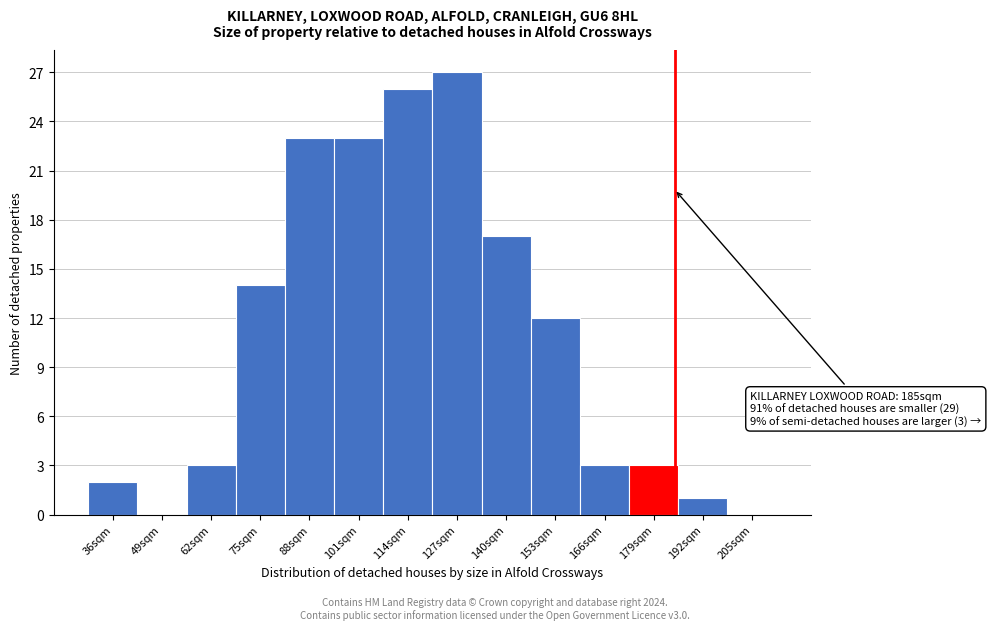

Over which range of the x-axis is the bar tallest?

121 to 134